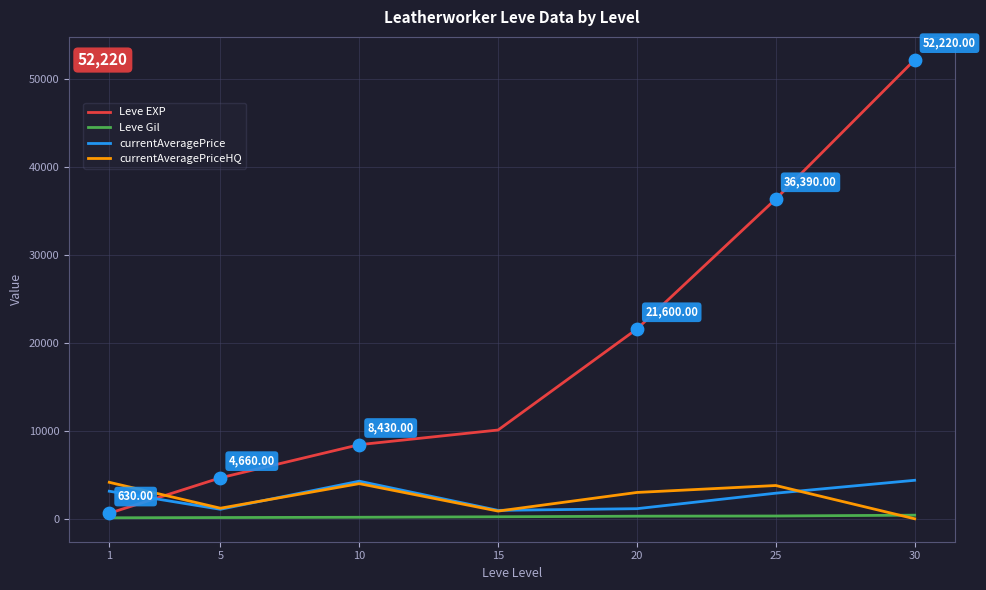

At which category is the sum across all series the highest?

30